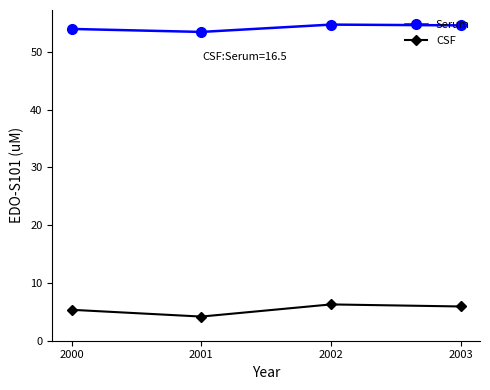

True or false: Serum and CSF cross at least once.

False